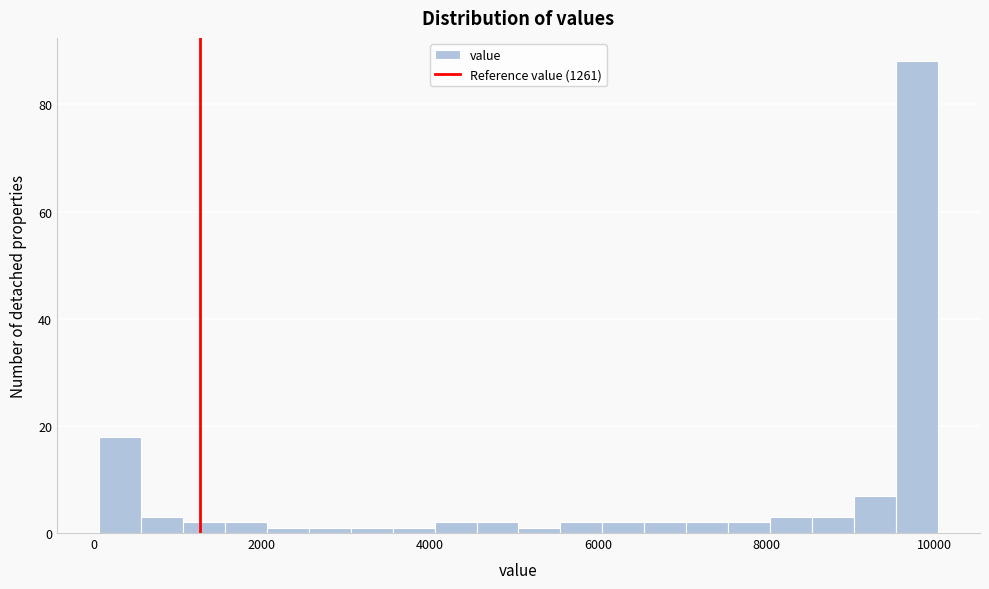

Read against the x-axis, roughly where is the centre of the tallest bar?

9800